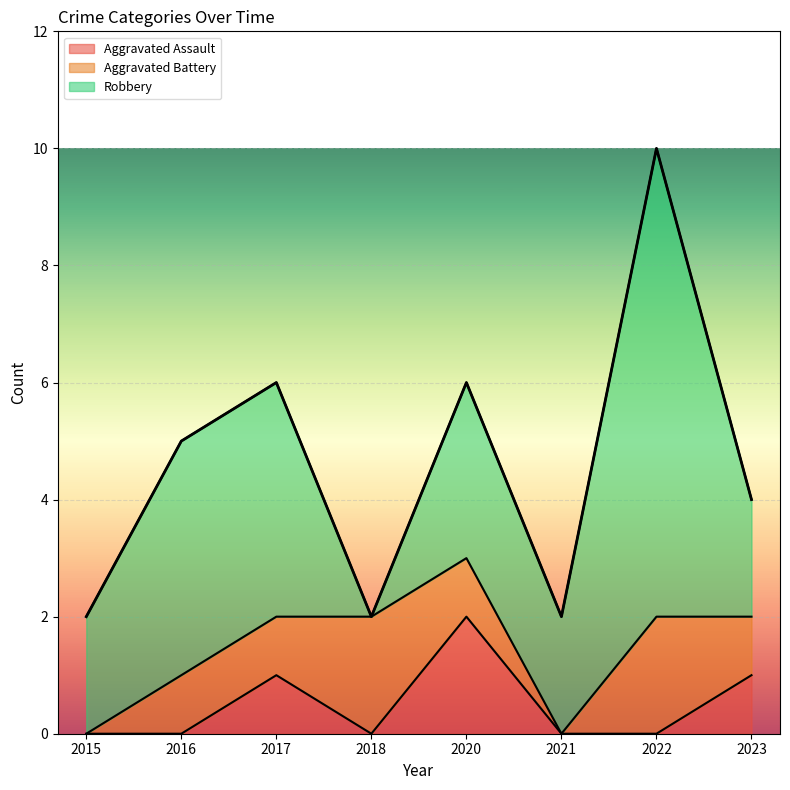

At how many categories does at least one series exceed 3?

3